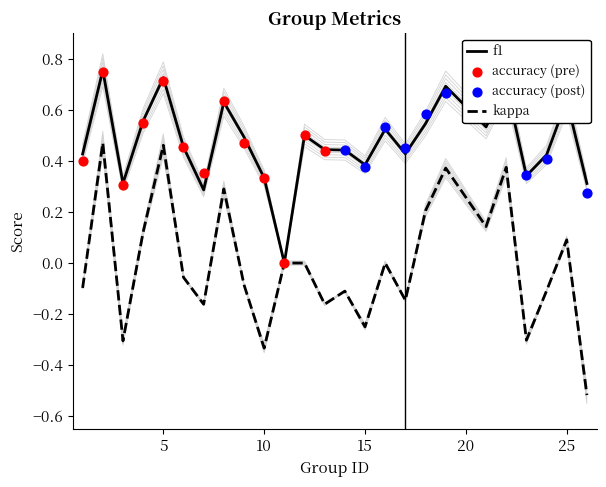

Which series has the largest Y range (max minus min)?

kappa